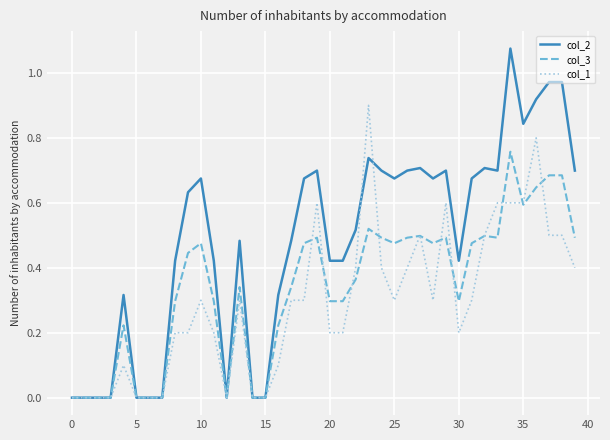

List the series in order of their peak value, highest first.

col_2, col_1, col_3